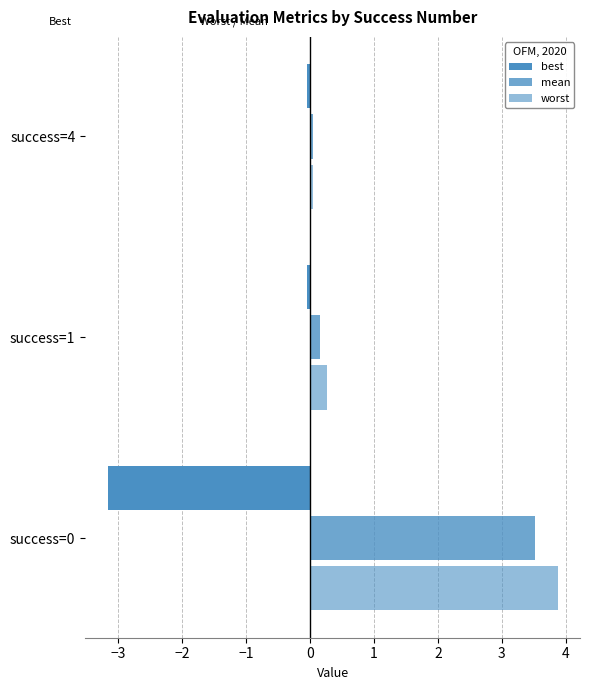

What is the minimum value shown in the chart?

-3.2